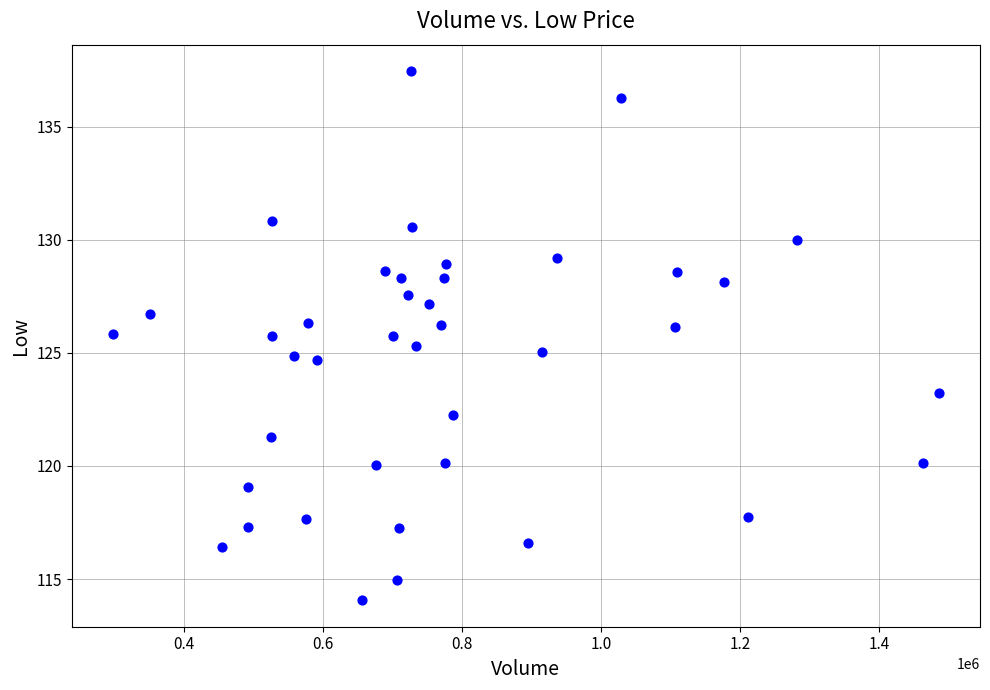

What is the range of Y values (max minus min)?

23.4